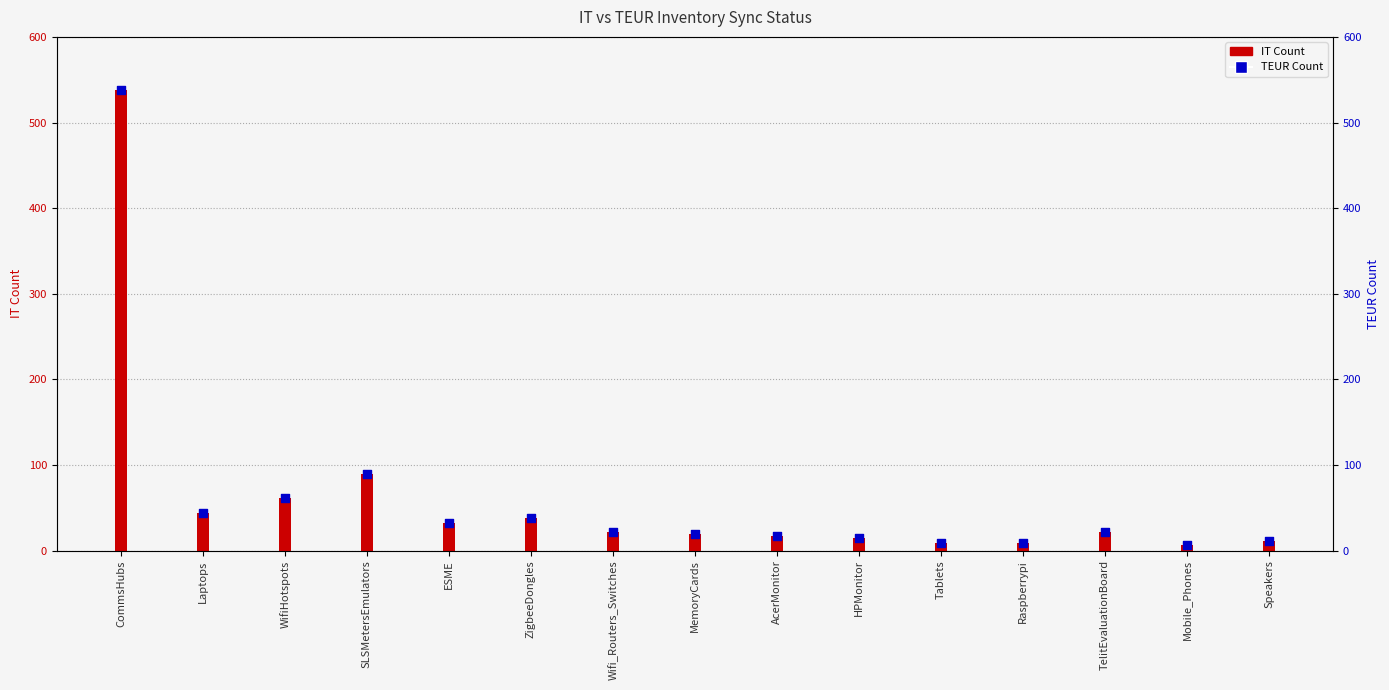

Which series has the widest spread of Y values?

IT Count